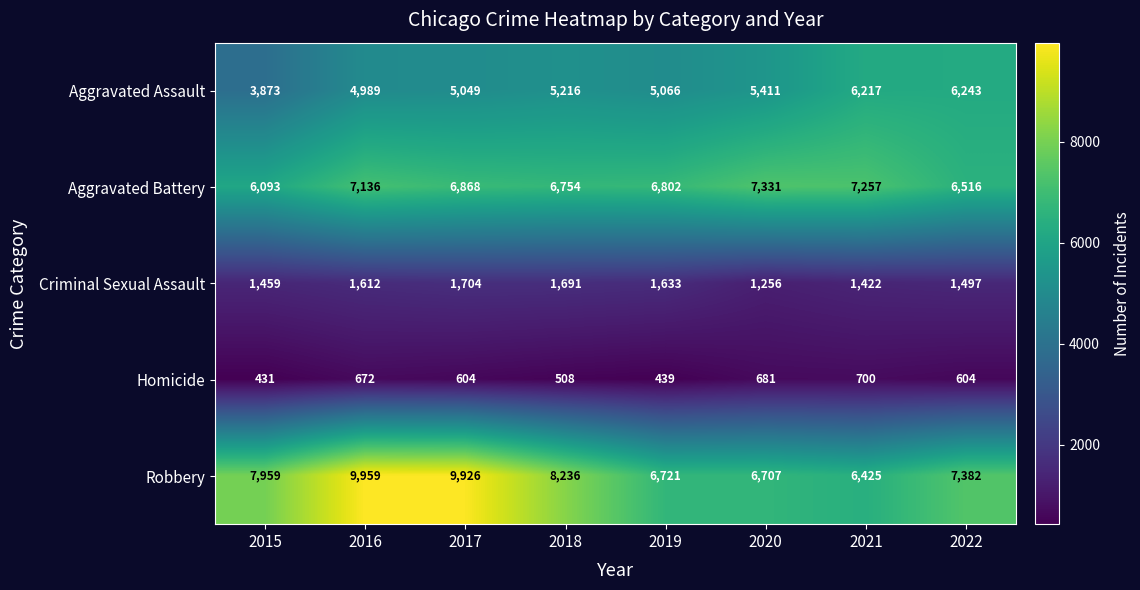

The value of Aggravated Battery at 2017 is 6868. True or false?

True